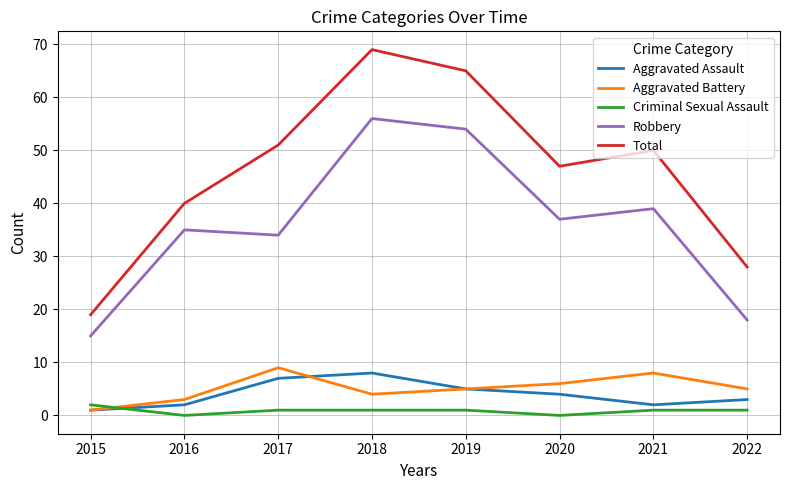

Which category has the highest value in the Robbery series?

2018